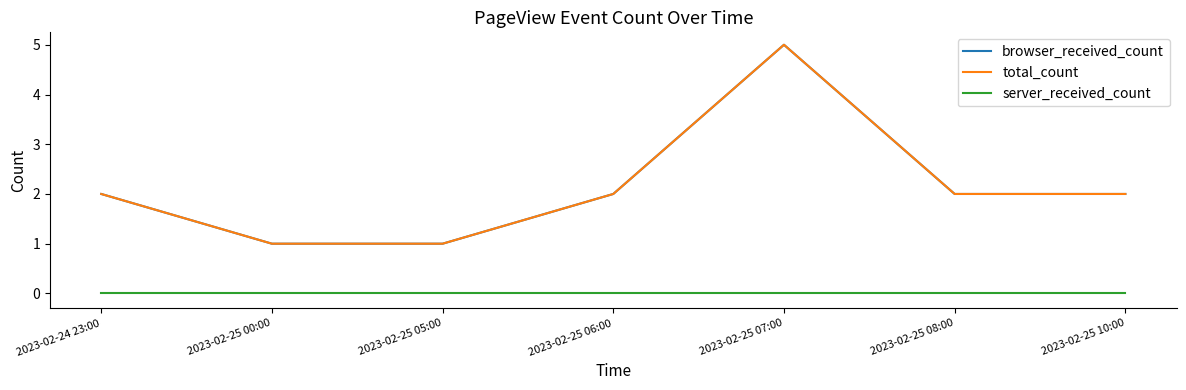

Does the chart display data point markers on the line(s)?

No